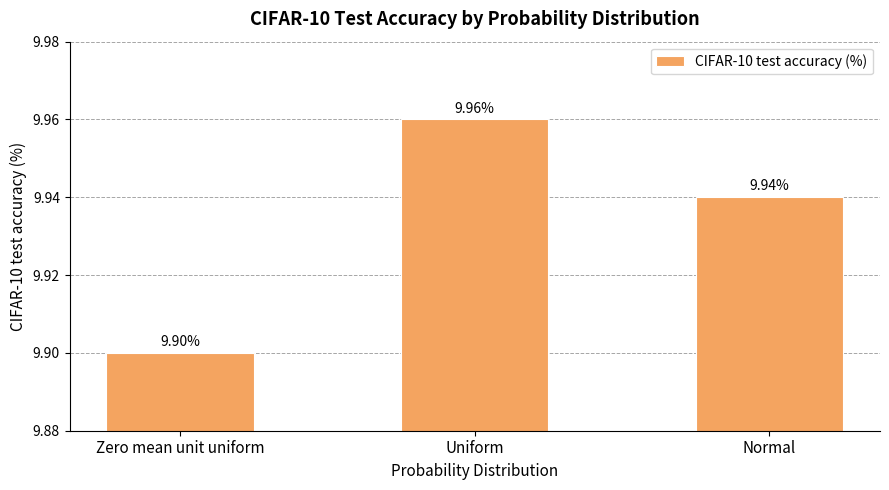

Read the value at Zero mean unit uniform.

9.9